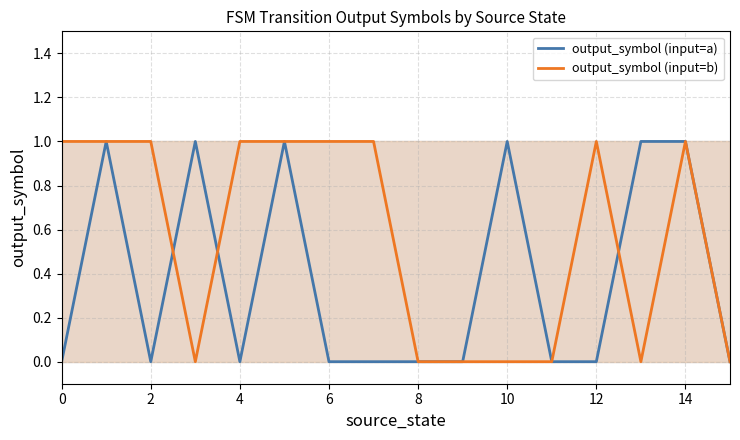

Does the chart display data point markers on the line(s)?

No